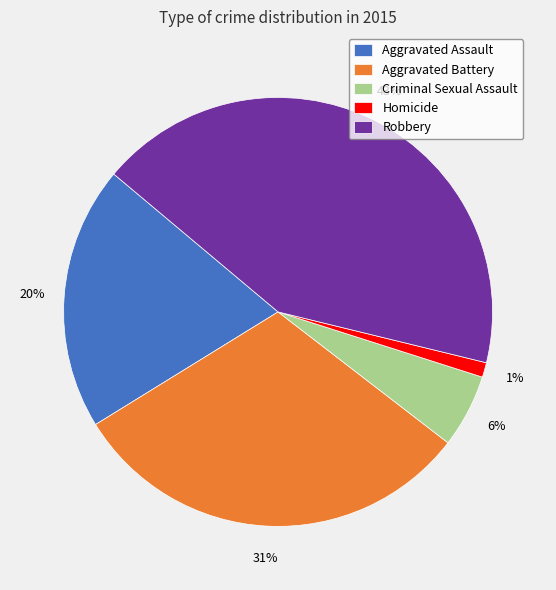

What is the largest slice in the pie chart?

Robbery